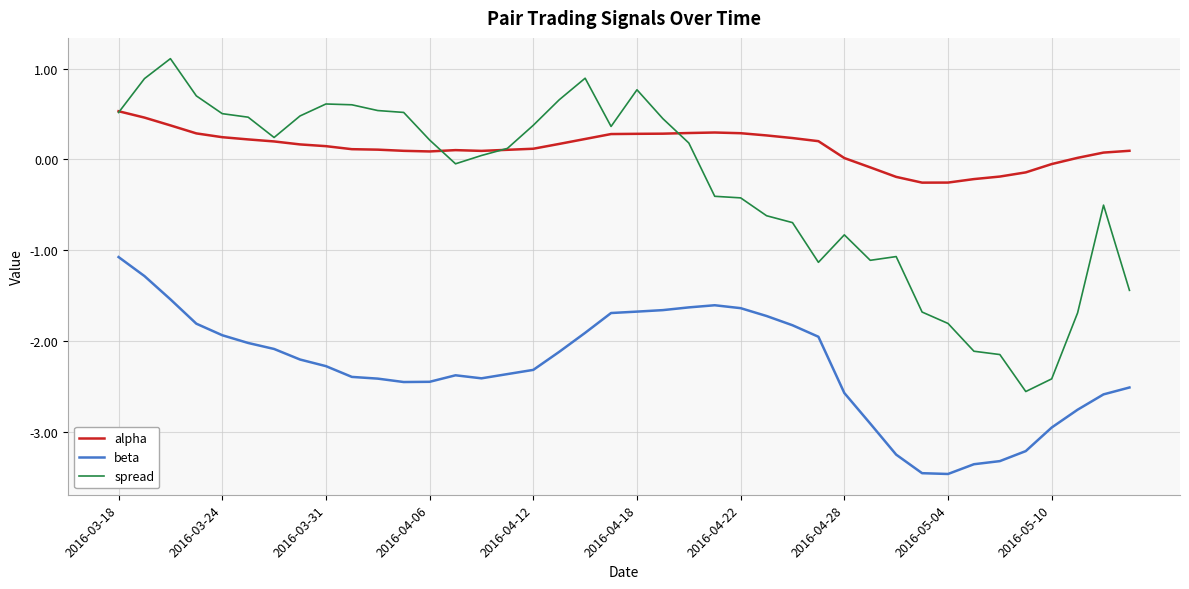

What is the lowest value of the alpha series?

-0.3